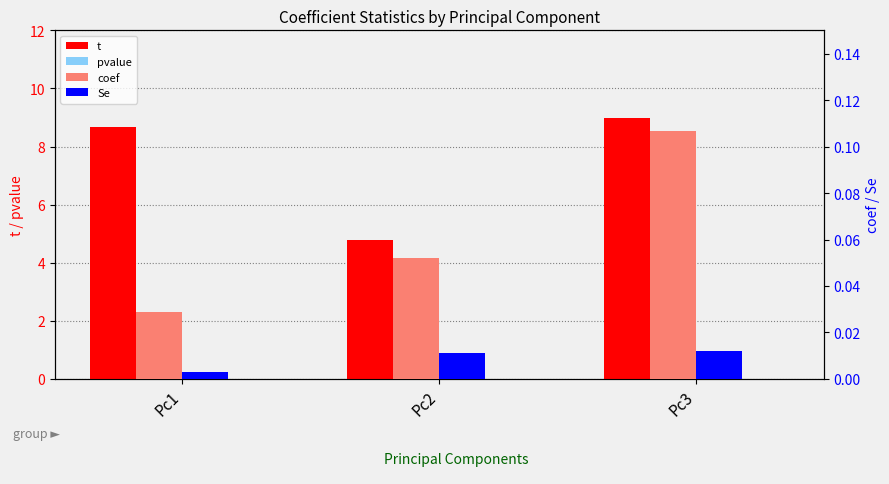

Is the value of Se at Pc2 greater than the value of t at Pc2?

No